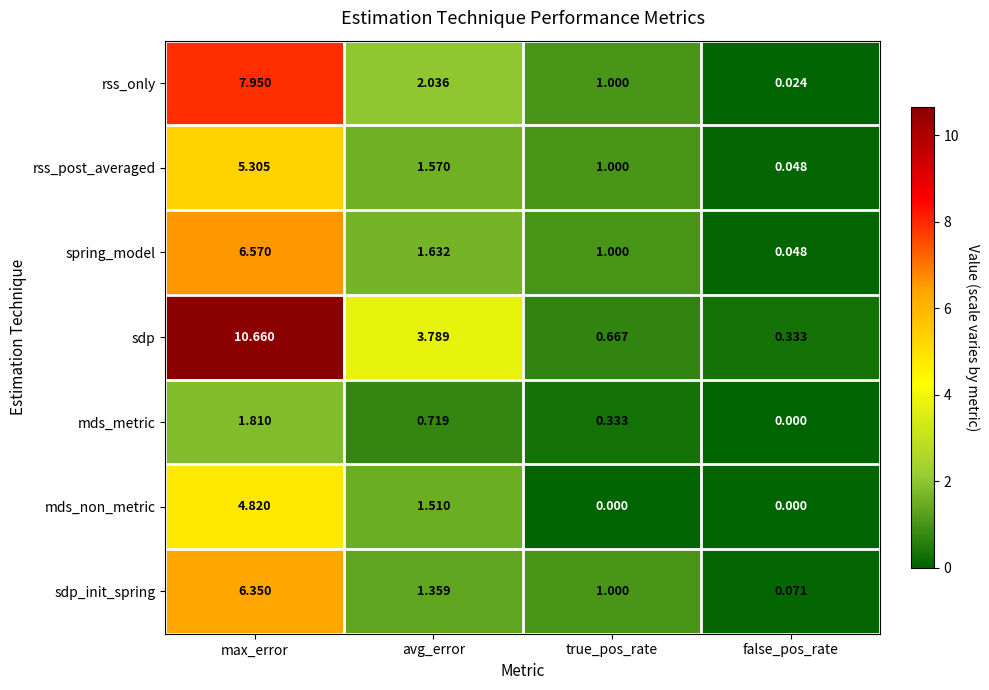

Which series has the largest total across all categories?

sdp